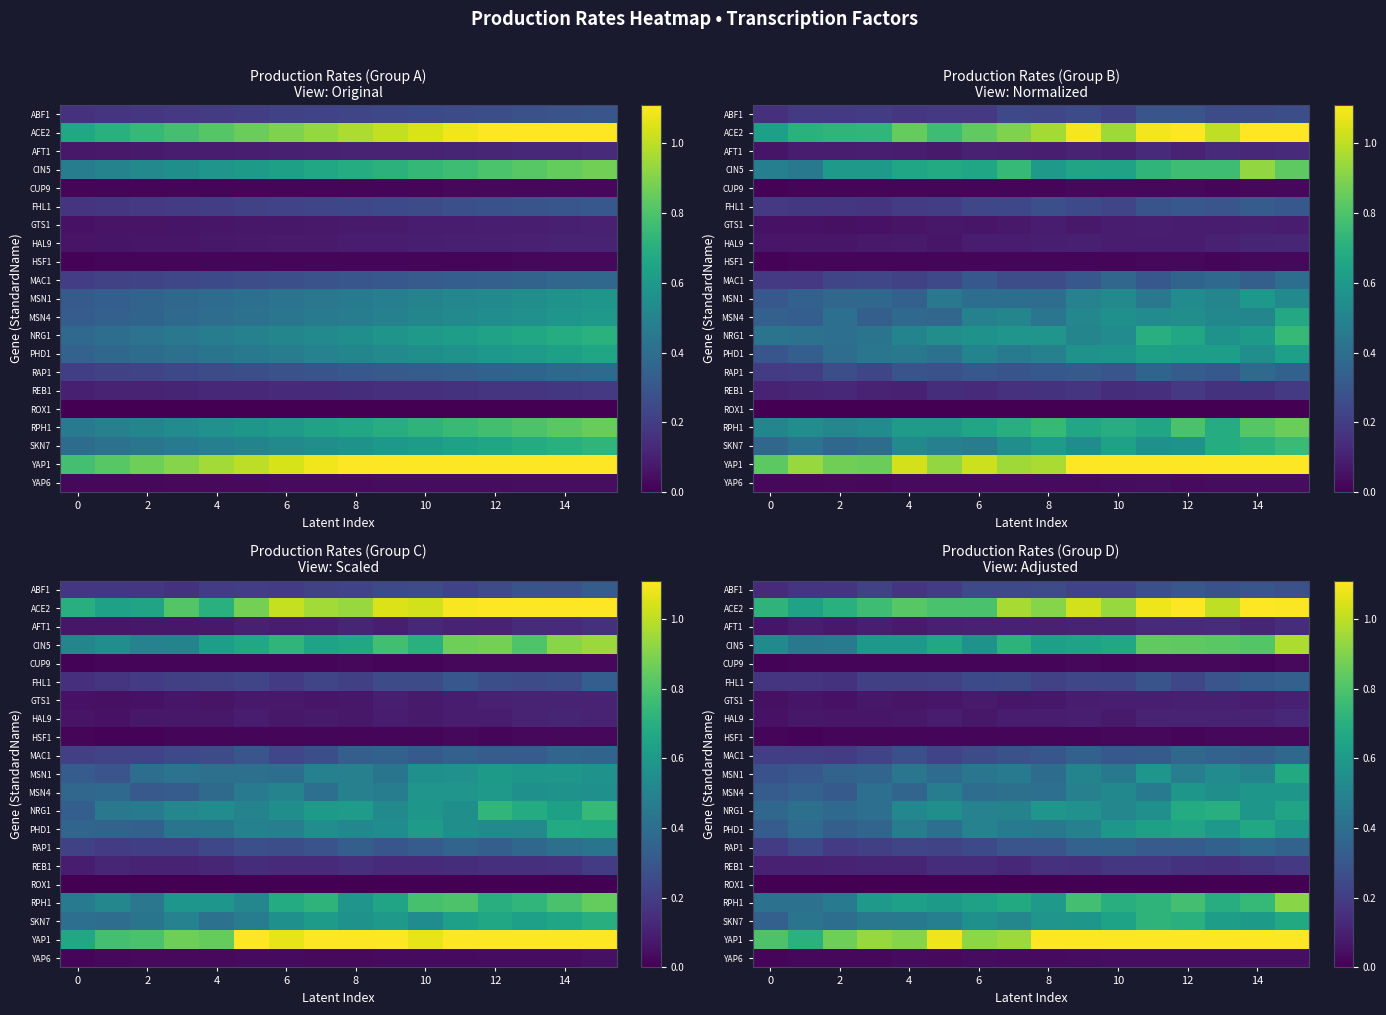

What is the average value of the ABF1 series?

0.2